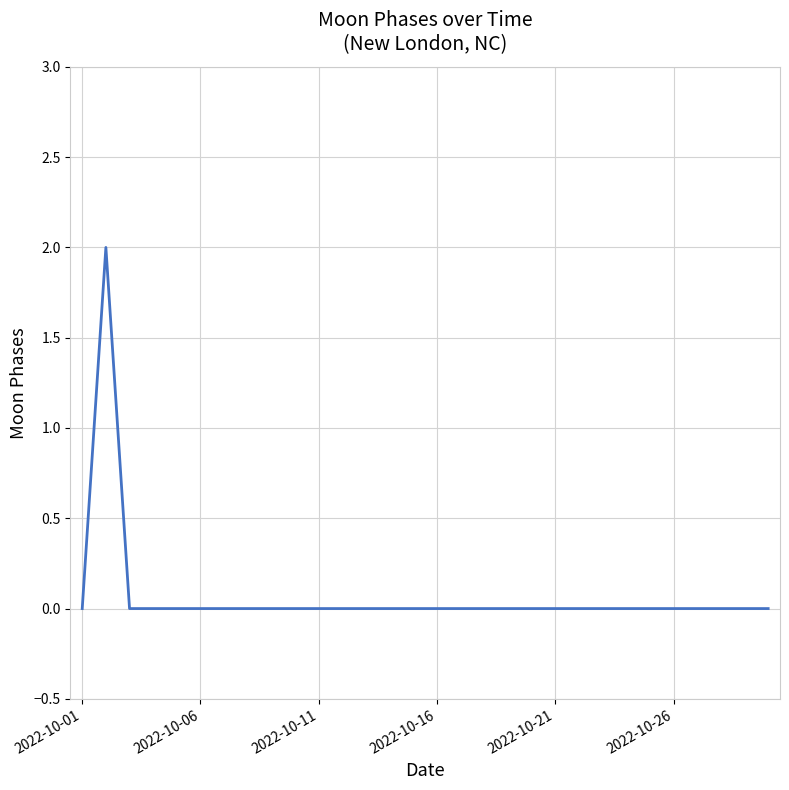

What is the maximum value shown in the chart?

2